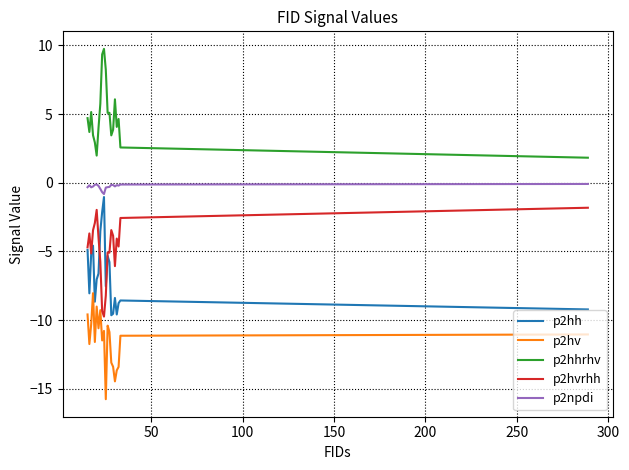

True or false: p2hhrhv and p2hvrhh cross at least once.

False